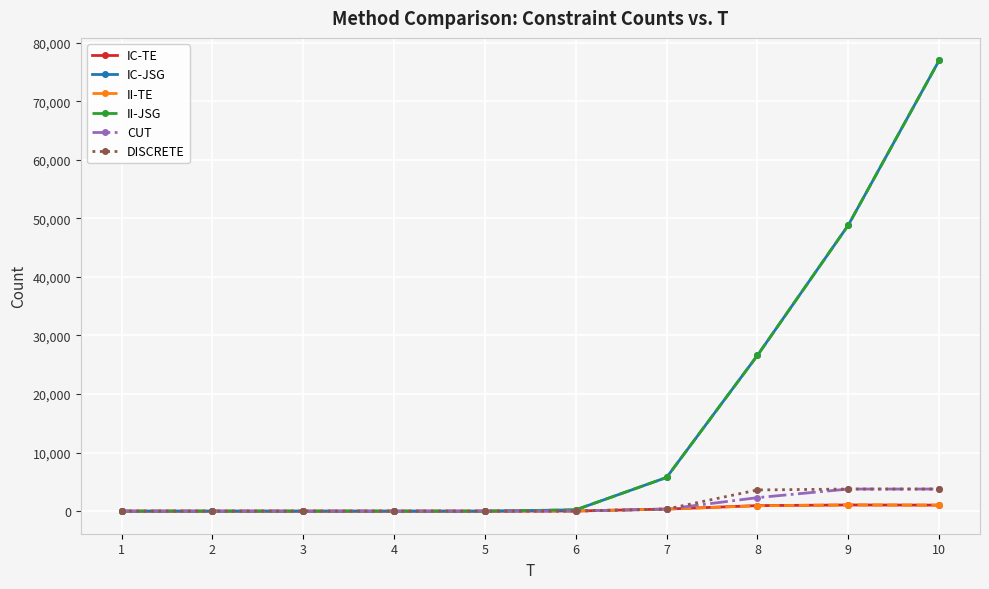

Is this an area chart (filled region under the line)?

No